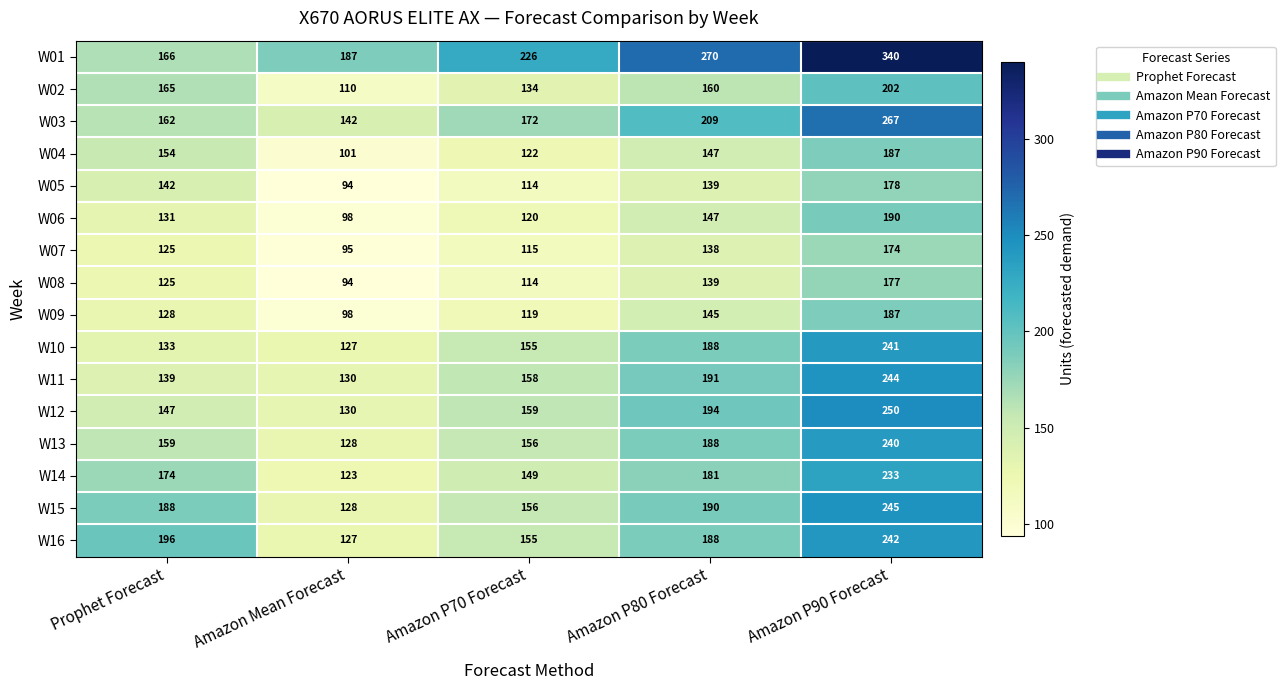

Is it true that W09 equals 98 at Amazon Mean Forecast?

True